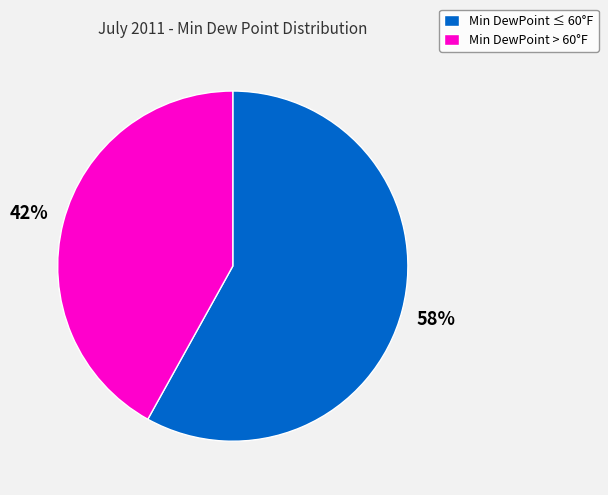

To the nearest percent, what percentage of the pie is Min DewPoint > 60°F?

42%